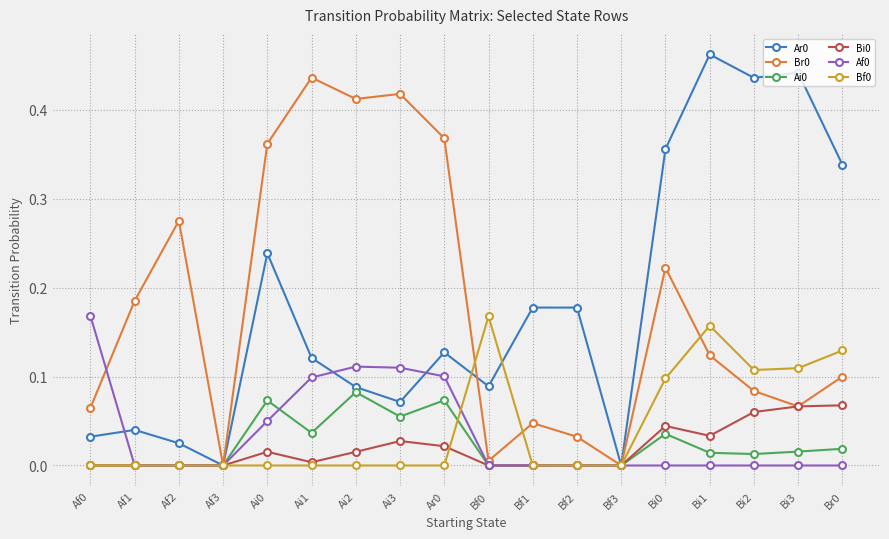

Is the value of Br0 at Bi2 greater than the value of Bf0 at Ai0?

Yes